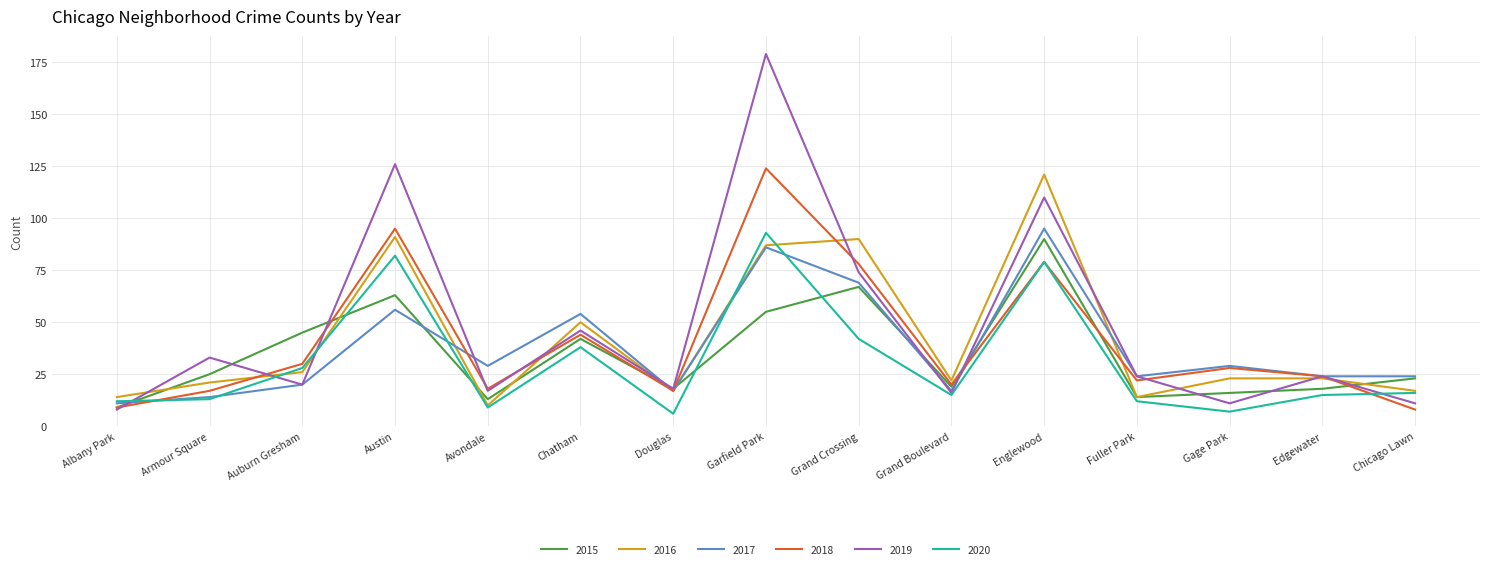

Where is the first local minimum for 2019?

Auburn Gresham